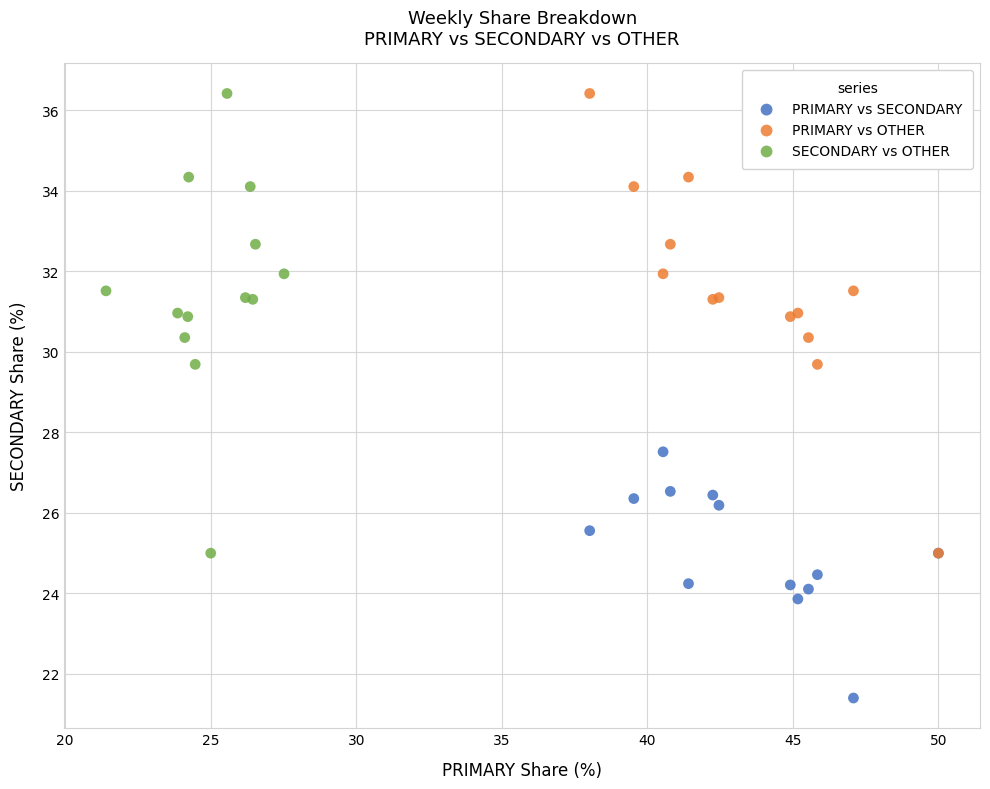

Which series reaches the minimum Y coordinate?

PRIMARY vs SECONDARY